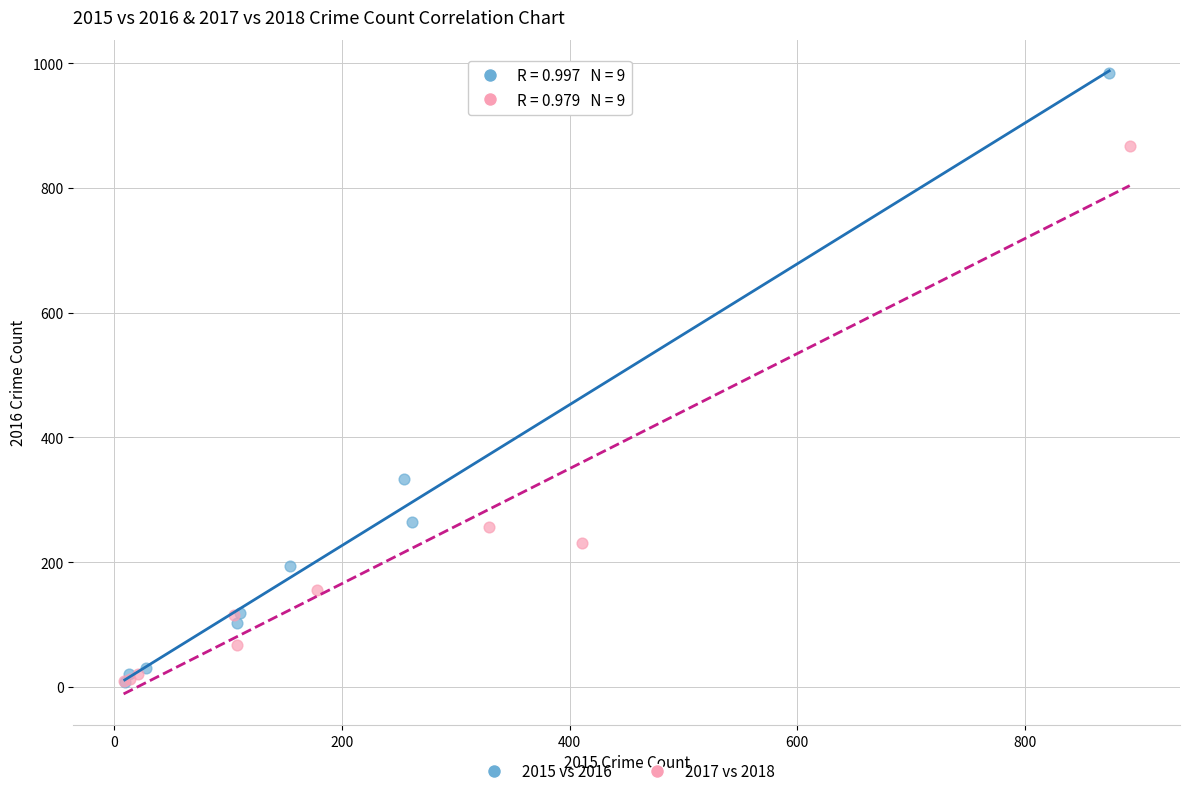

Which series contains the highest Y value?

2015 vs 2016